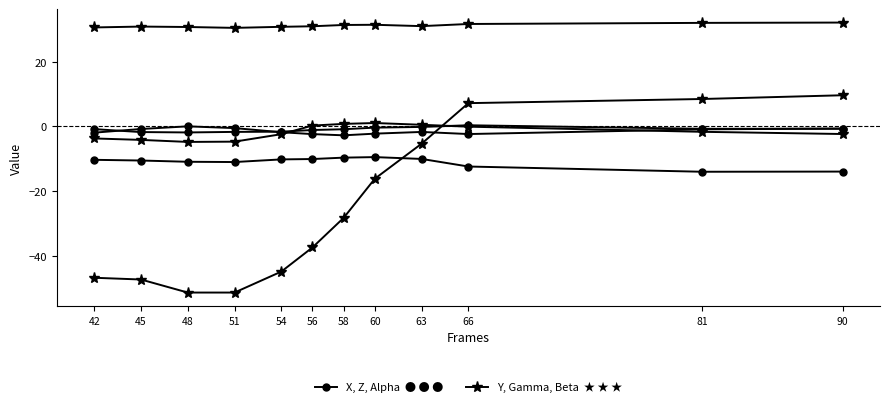

Does the chart display data point markers on the line(s)?

Yes